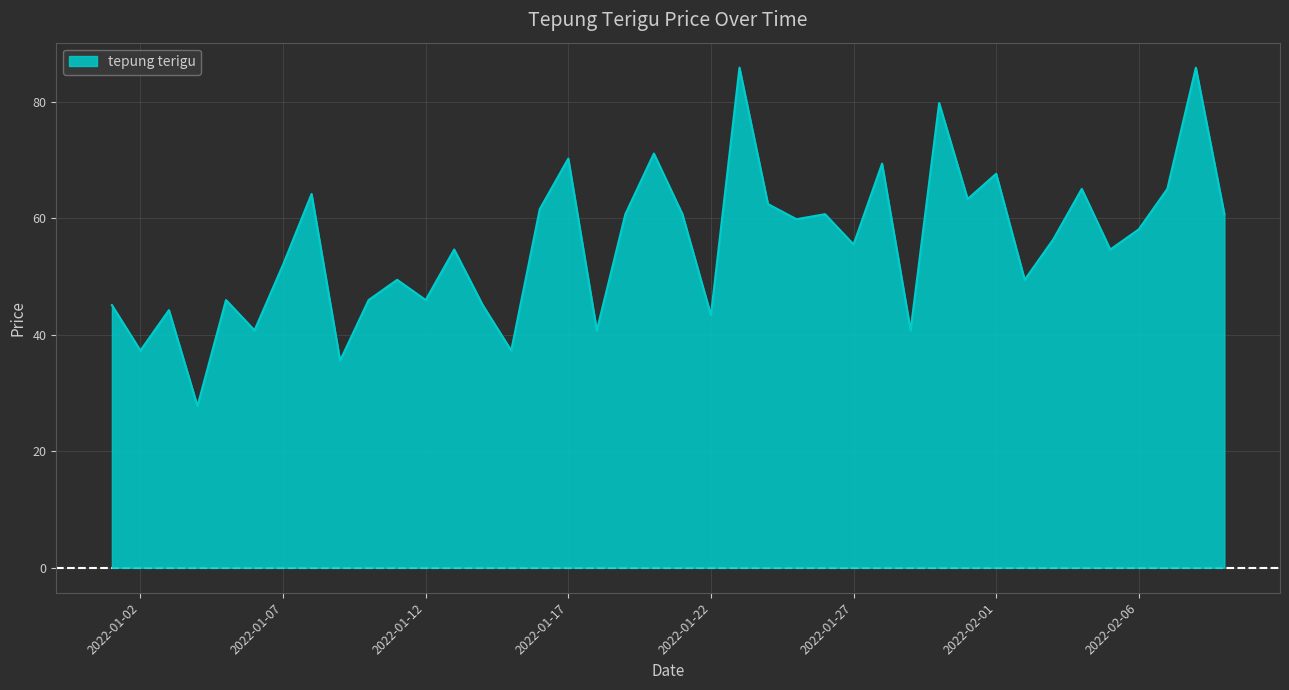

What is the difference between the maximum and minimum values?

58.1